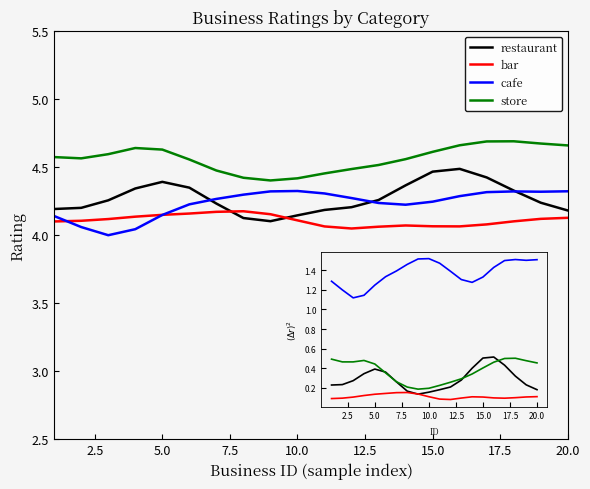

Which series has the largest total across all categories?

store